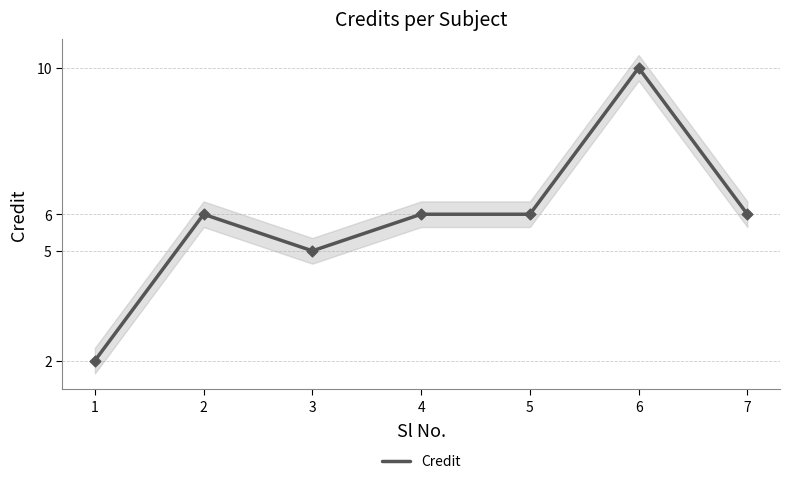

Between 3 and 2, which is larger?

2